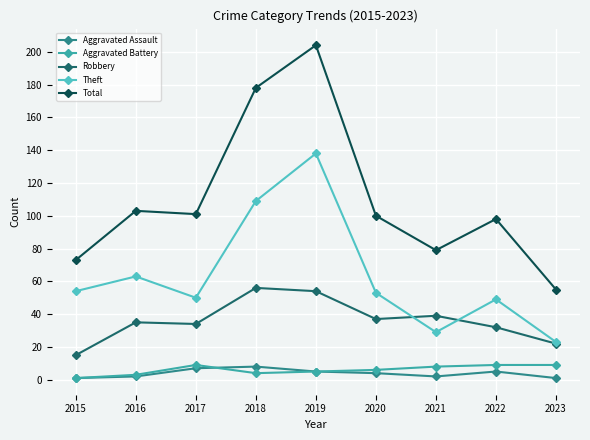

In Theft, how many points are higher than both neighbors (excluding endpoints)?

3